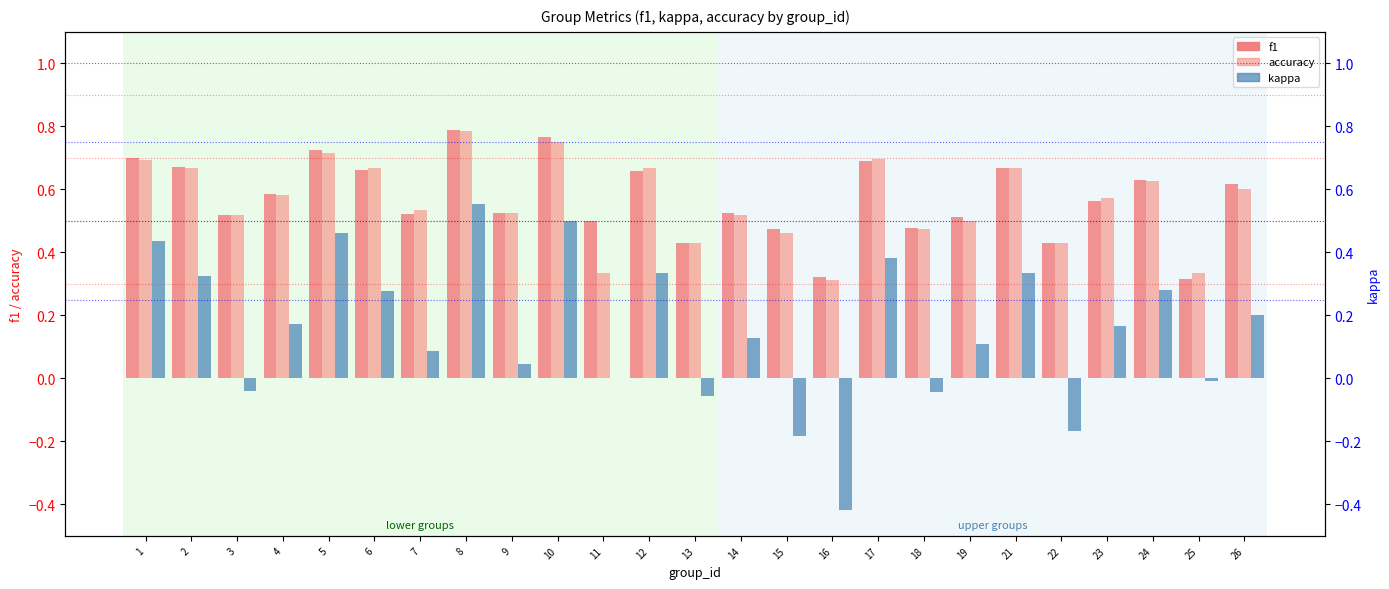

Which category has the highest value across all series?

8